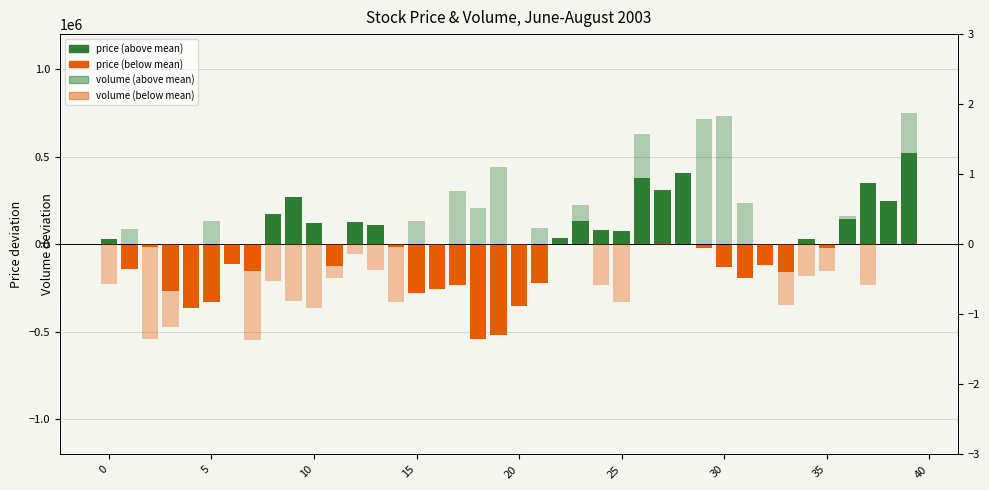

The value of volume at 5 is -690577.4. True or false?

False